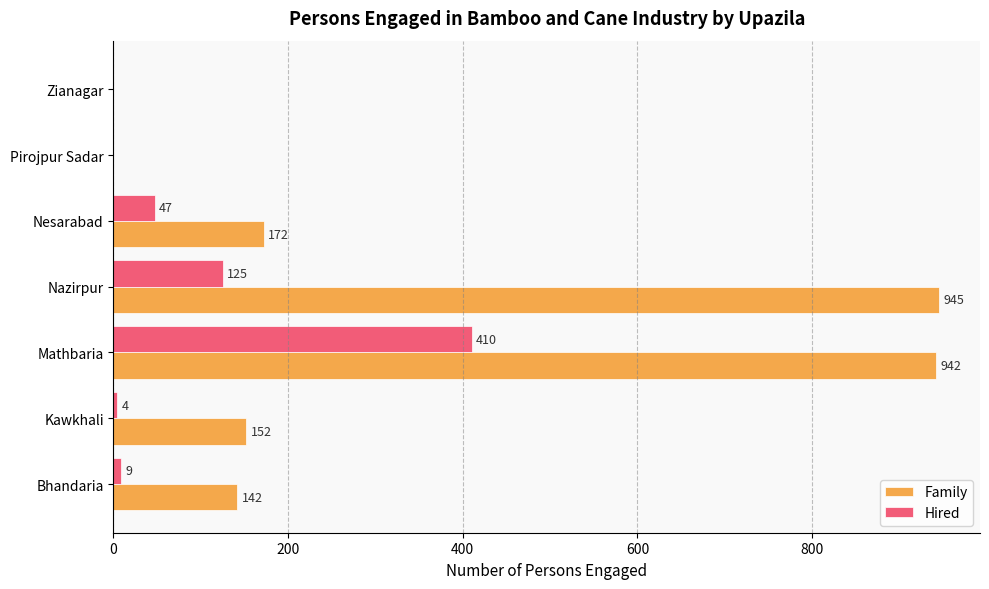

The Hired series shows 4 at Kawkhali. True or false?

True